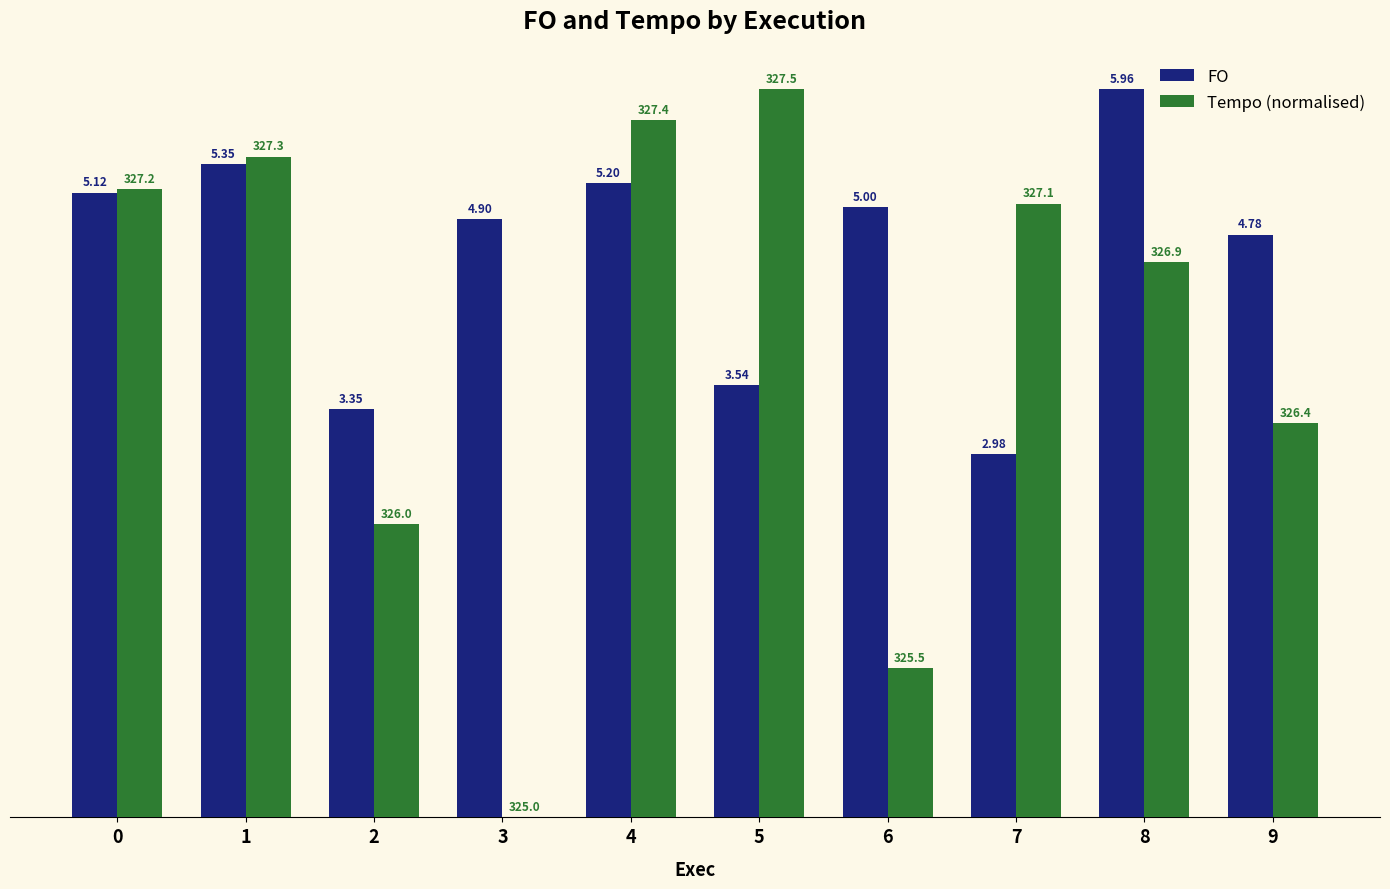

What is the spread (max minus min) of values at 7?

2.1